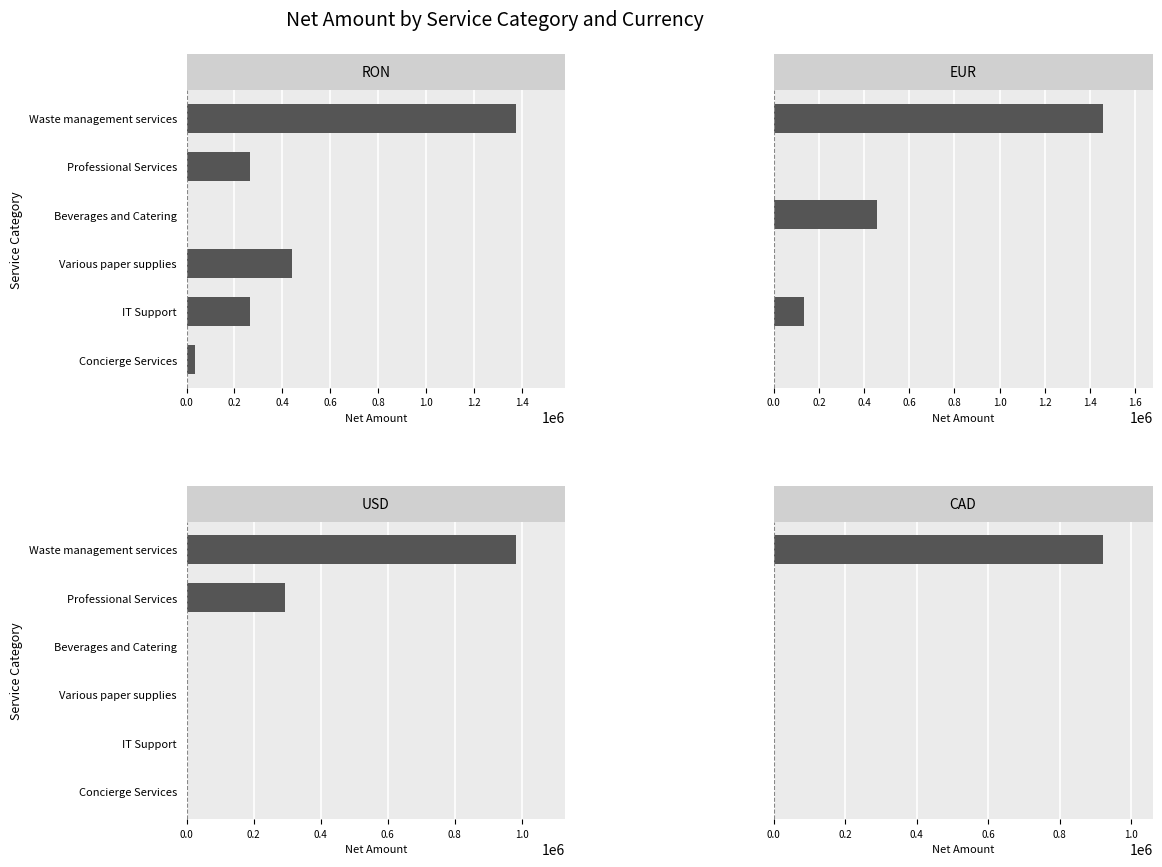

What is the highest value of the RON series?

1376102